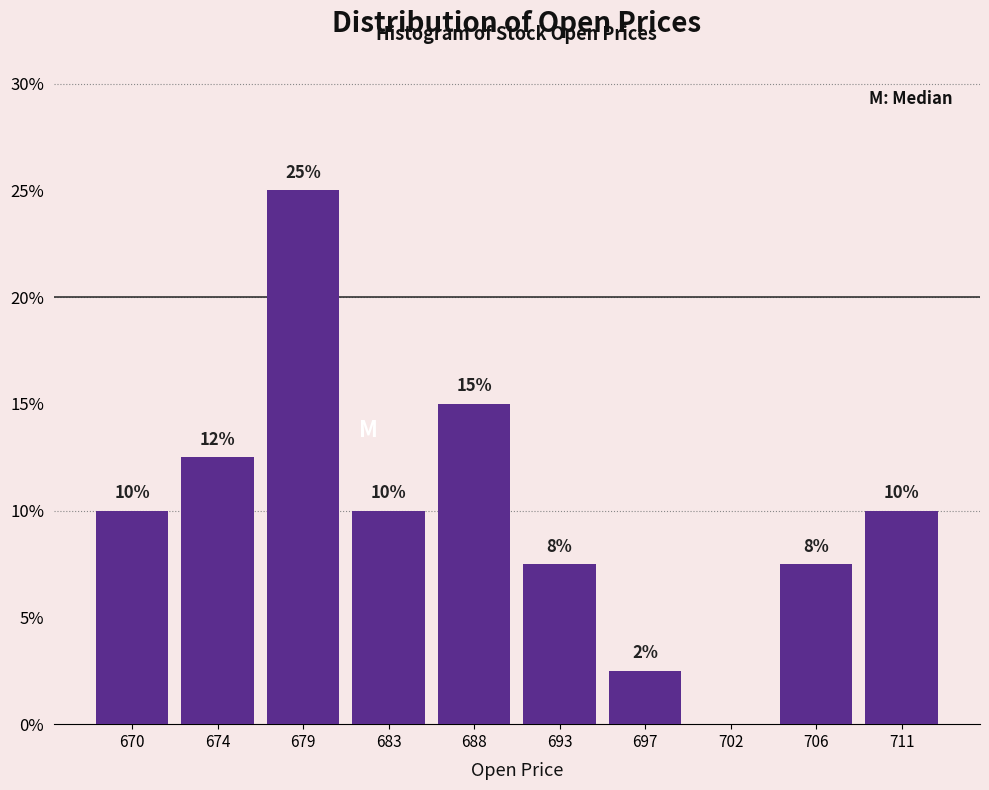

Which range on the x-axis has the tallest bar?

676.5 to 681.0